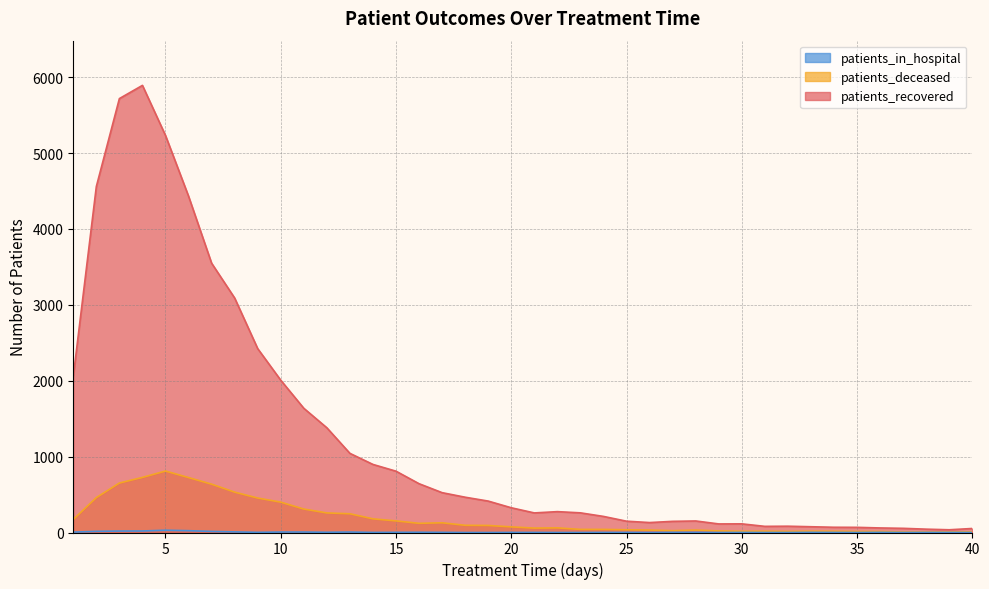

Reading left to right, what are all the values shown in this chart?

patients_recovered: 2057	4559	5718	5892	5232	4432	3549	3090	2423	2007	1637	1380	1043	897	808	643	525	465	414	326	258	275	259	212	149	131	147	152	113	114	81	83	76	69	68	60	55	44	36	53
patients_deceased: 172	460	652	726	810	724	637	532	454	400	309	258	247	180	153	121	128	95	93	74	58	61	41	41	36	32	24	32	21	16	17	14	17	16	13	13	6	6	7	9
patients_in_hospital: 5	15	19	20	30	24	14	8	2	6	6	3	6	1	2	3	2	0	0	1	1	0	0	1	1	0	2	2	0	1	0	0	2	1	0	2	0	1	1	0